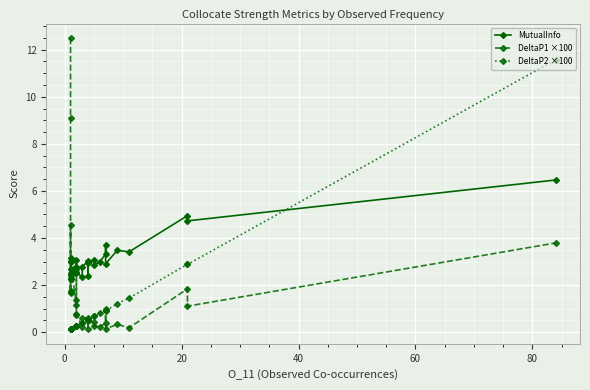

What are all the series names shown in the legend?

MutualInfo, DeltaP1 ×100, DeltaP2 ×100